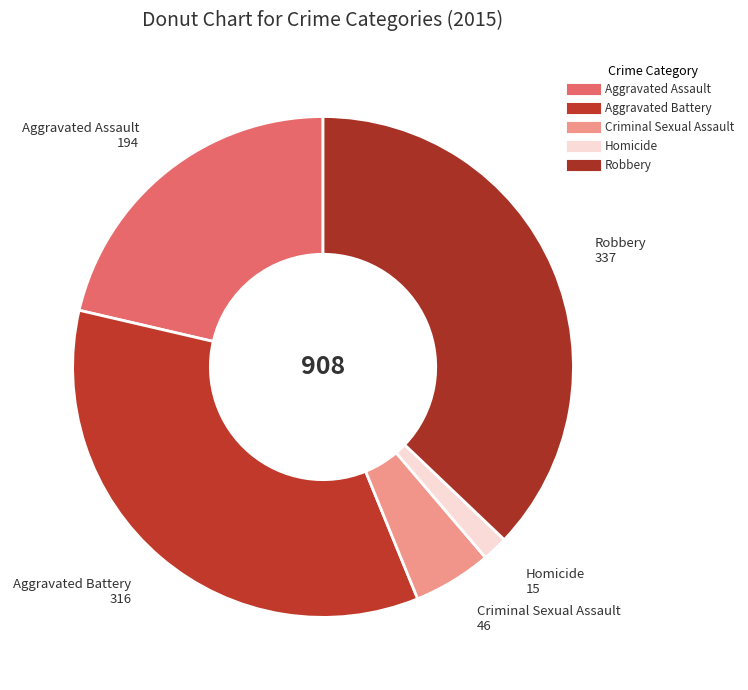

How many slices are in this pie chart?

5